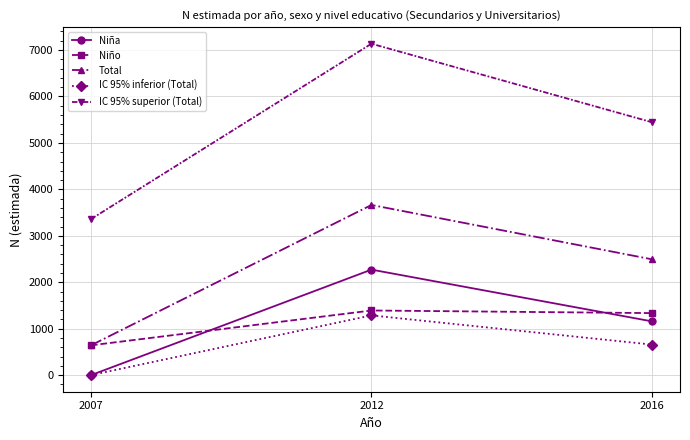

What is the approximate value of Niña at 2016, to the nearest 100?

1200